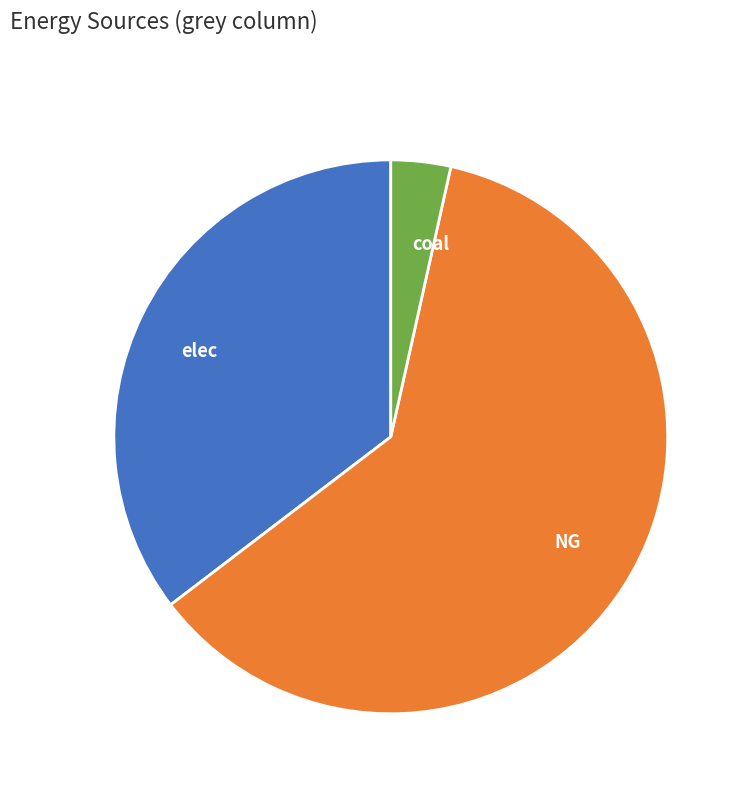

Between elec and NG, which is larger?

NG